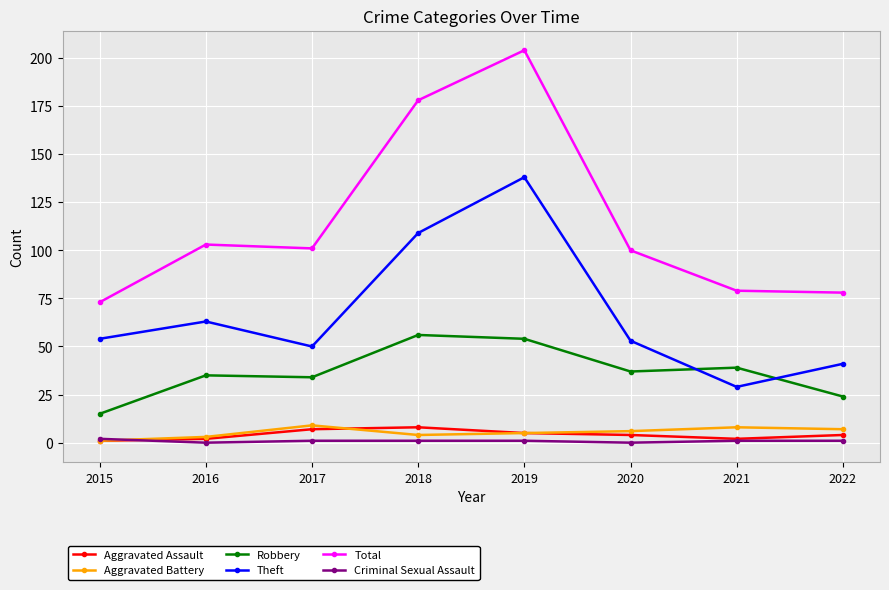

How many series are shown in this chart?

6